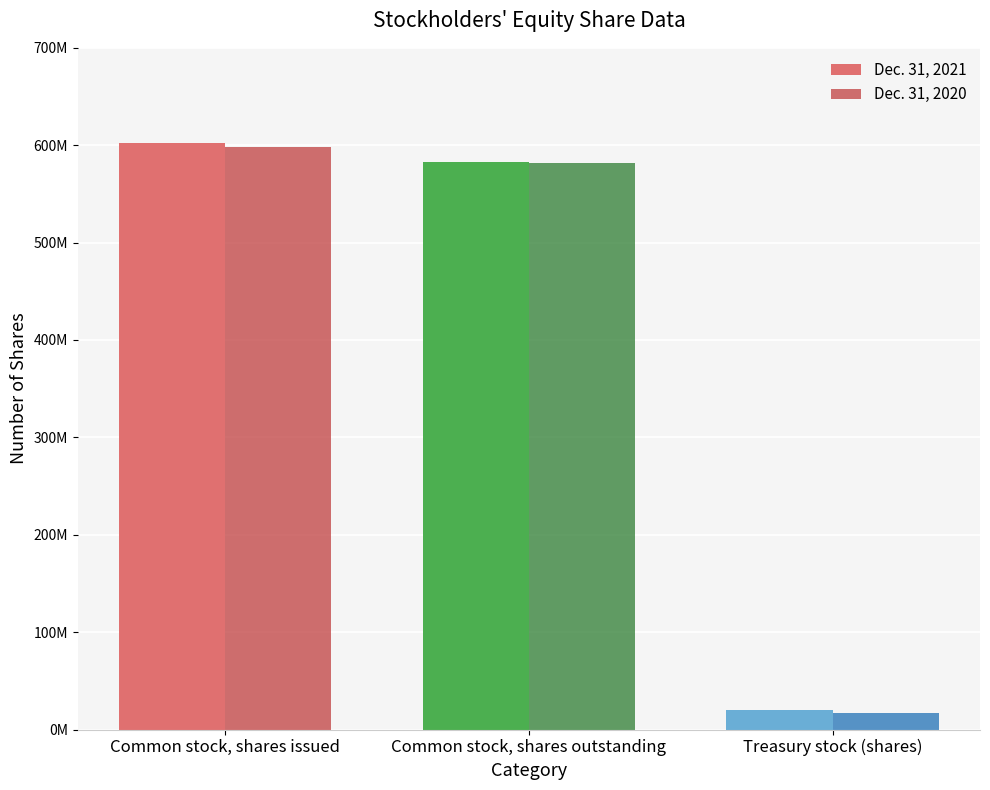

What is the difference between the maximum and minimum values in the Dec. 31, 2020 series?

581479000